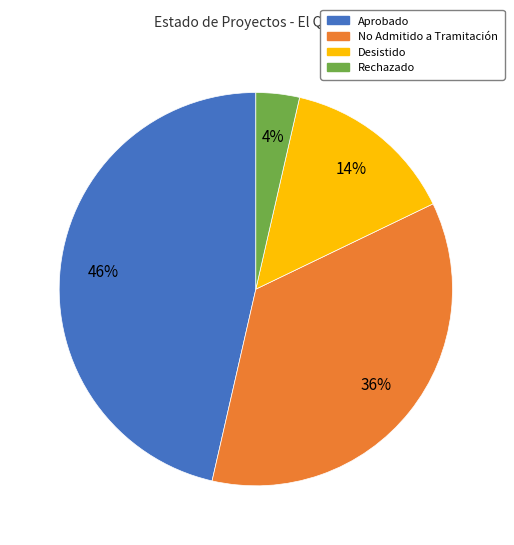

Count the number of slices in the pie.

4